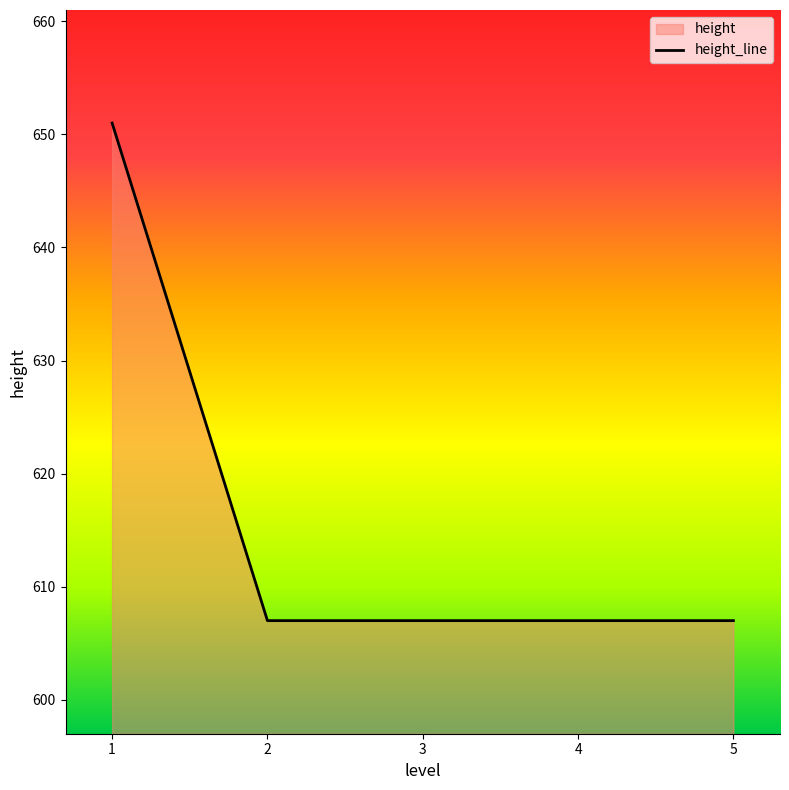

Which label corresponds to the largest value in the chart?

1